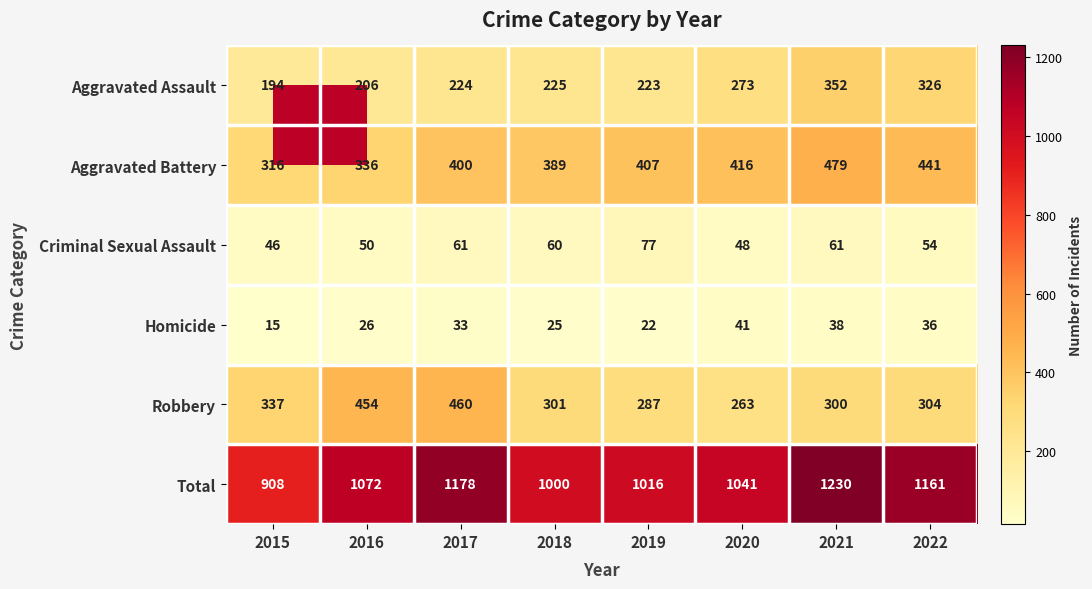

At which label is Aggravated Battery closest to 397?

2017